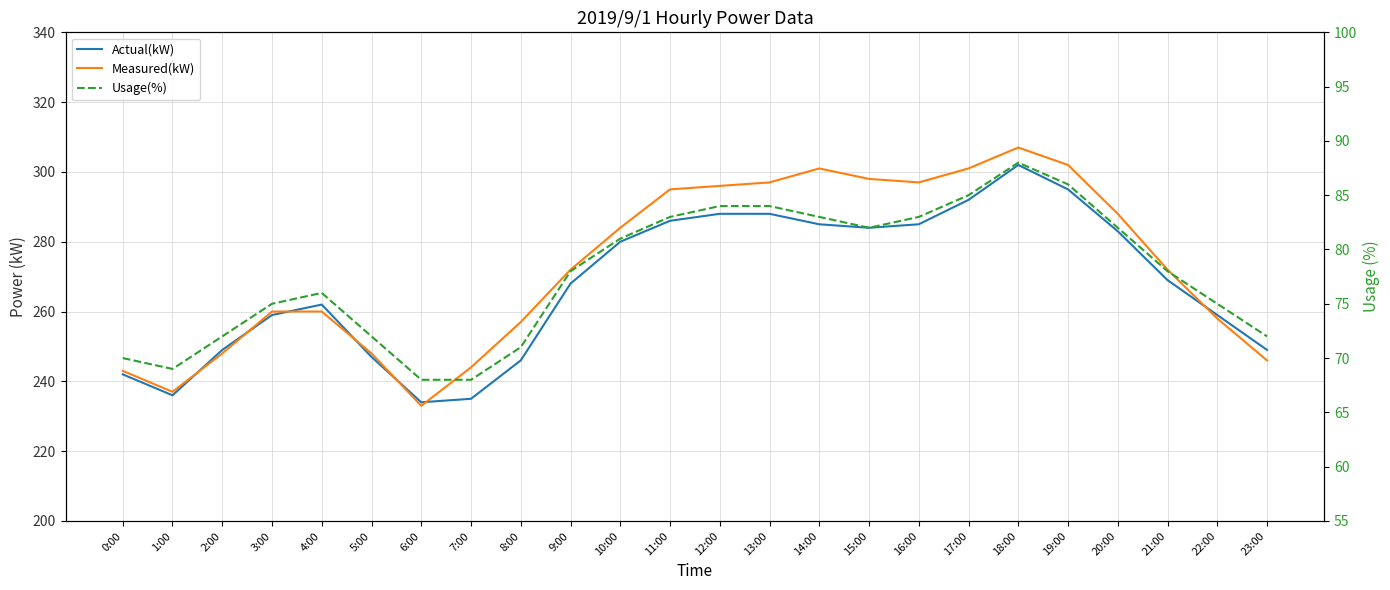

What is the value of the Usage(%) point at the 22nd from the left?

78